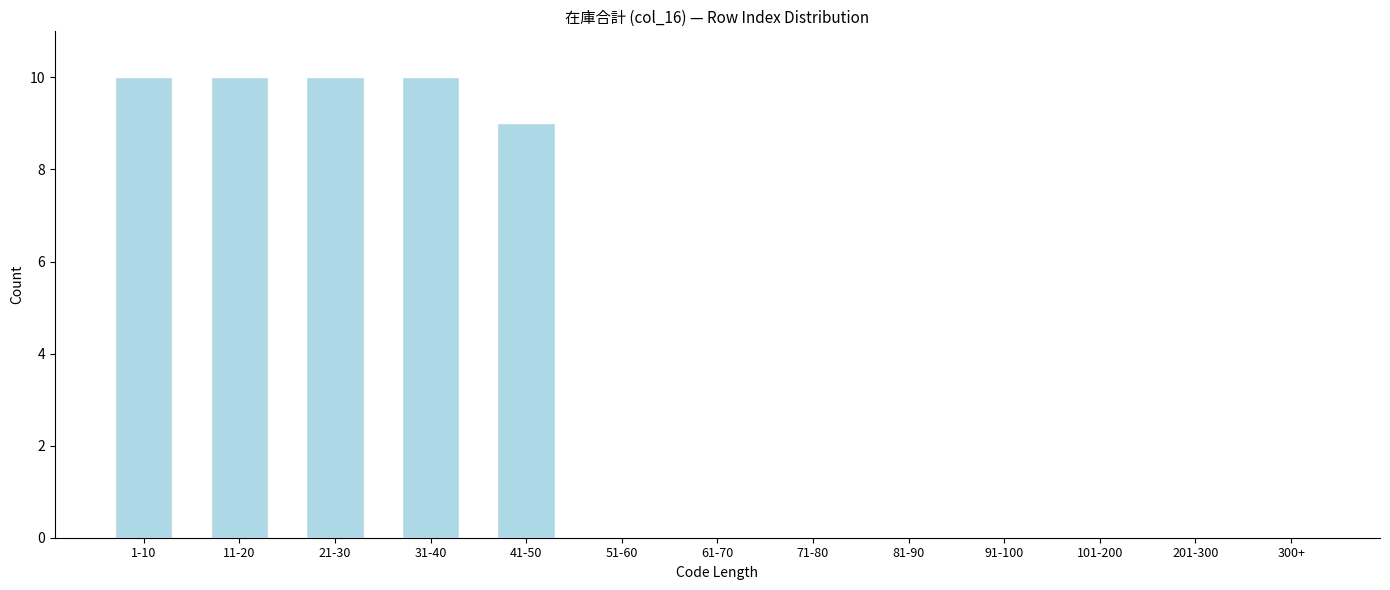

Reading left to right, list all the values displayed in this chart.

1-10=10	11-20=10	21-30=10	31-40=10	41-50=9	51-60=0	61-70=0	71-80=0	81-90=0	91-100=0	101-200=0	201-300=0	300+=0